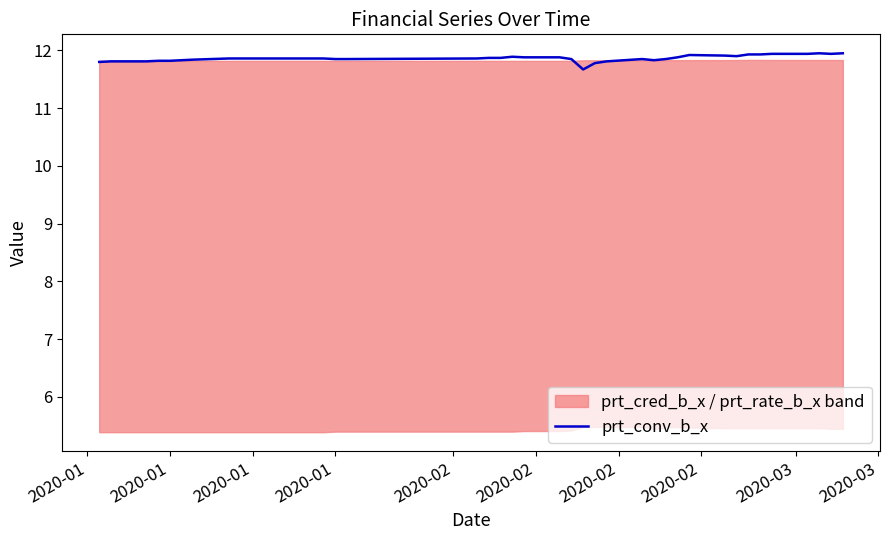

Count the values in the range 11 to 12.

40